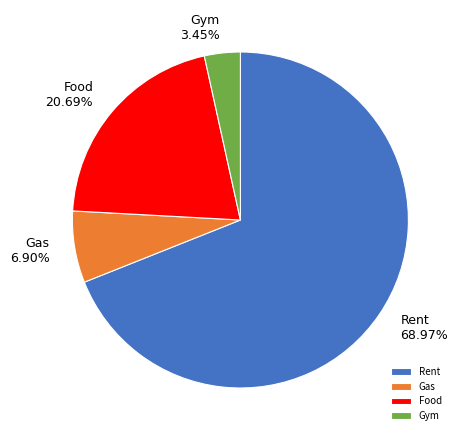

Which category has the smallest portion of the pie?

Gym